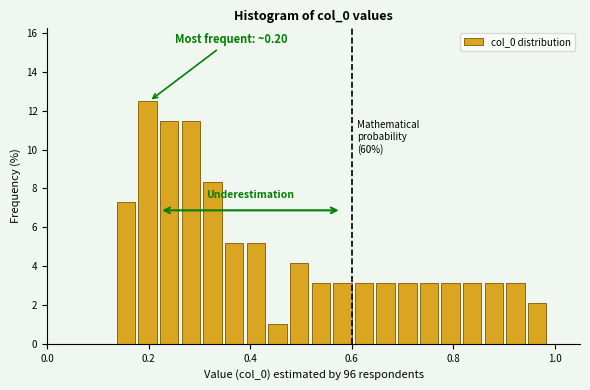

Read against the x-axis, roughly where is the centre of the tallest bar?

0.20